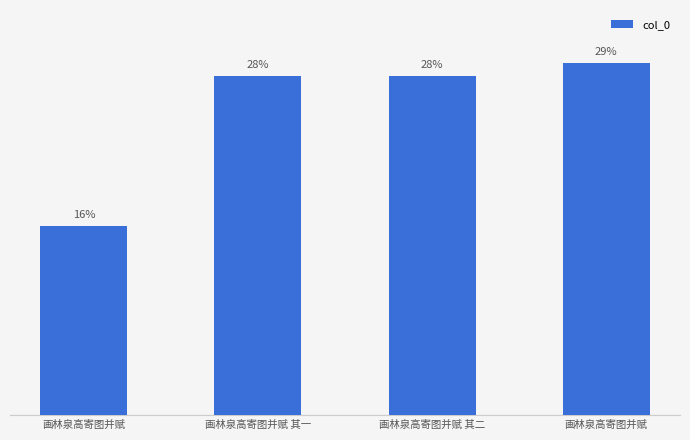

How many bars are there in total?

4